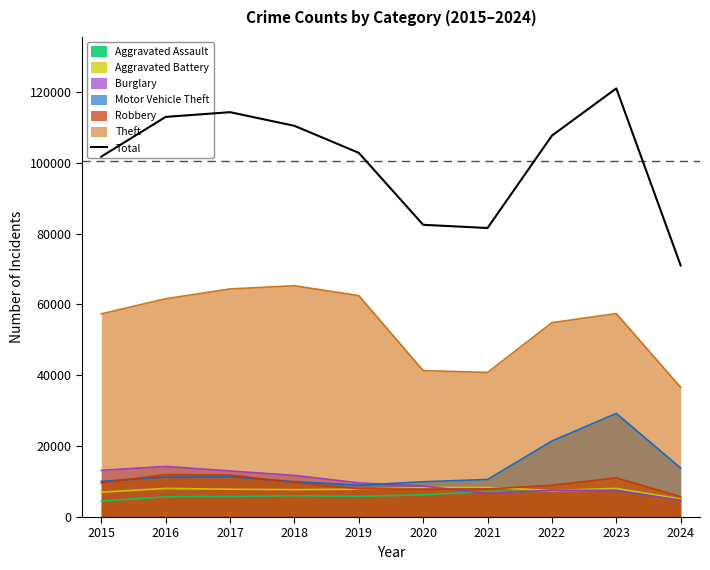

Reading right to left, transcribe all the data shown in this chart.

2024=71004	2023=121003	2022=107667	2021=81587	2020=82495	2019=102804	2018=110438	2017=114285	2016=112956	2015=101740